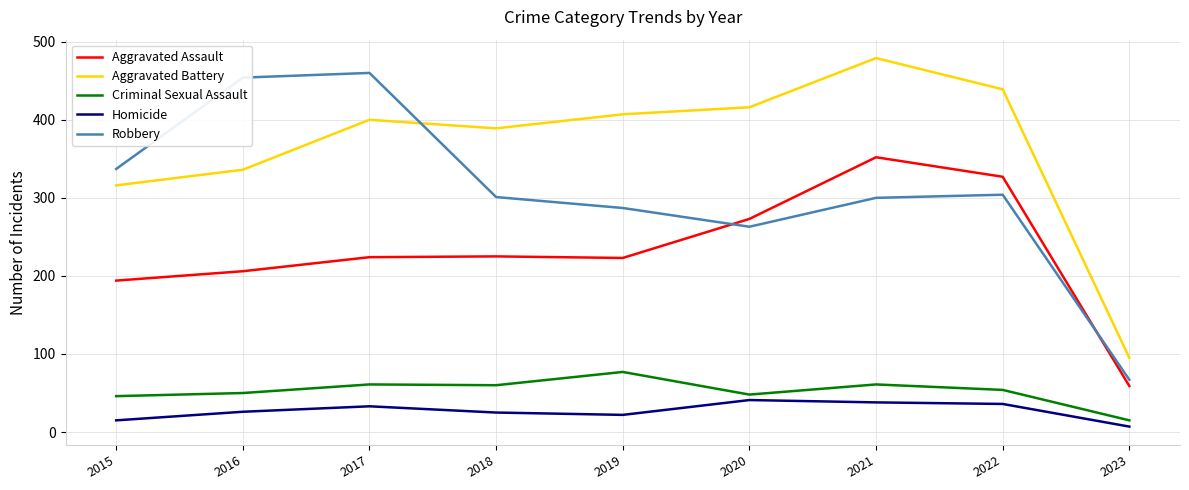

True or false: Robbery and Homicide intersect in this chart.

False